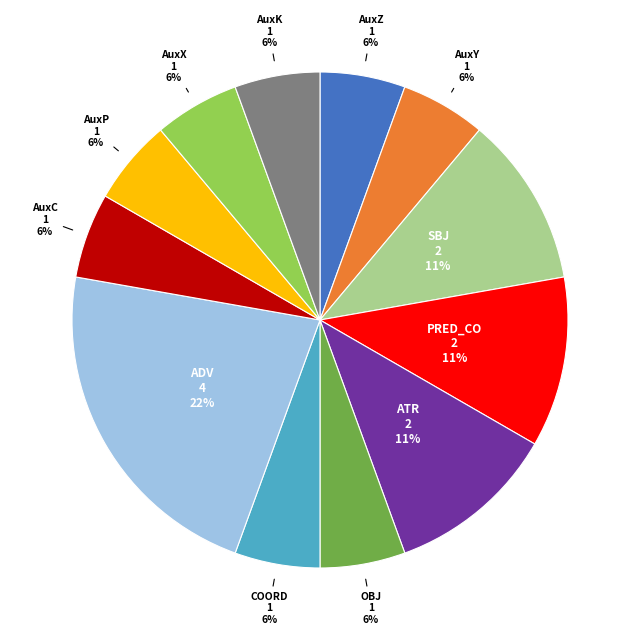

Is there any slice that represents more than half of the pie?

No